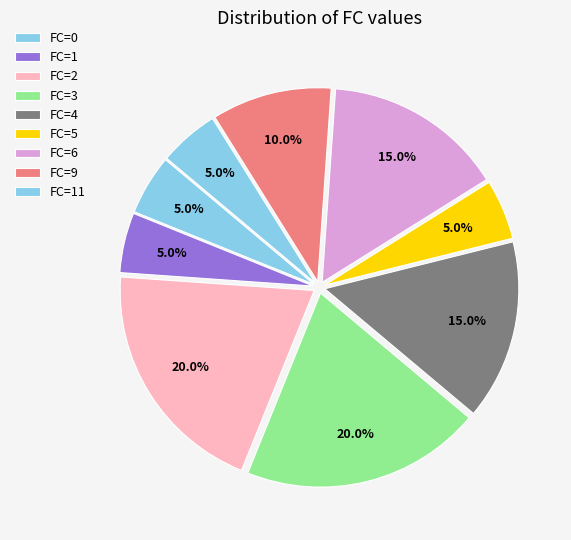

How many segments does this pie chart have?

9